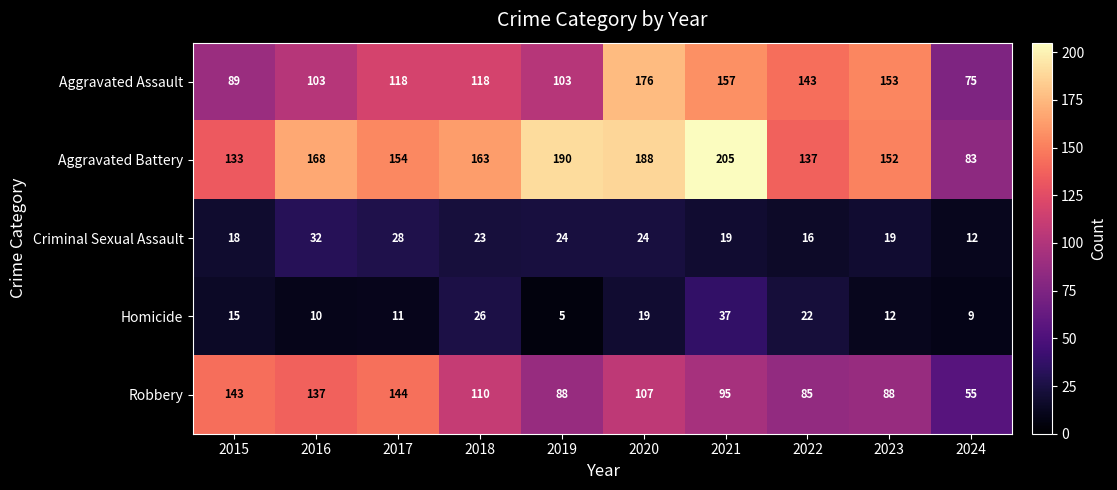

Where is Homicide nearest to the value 21?

2022